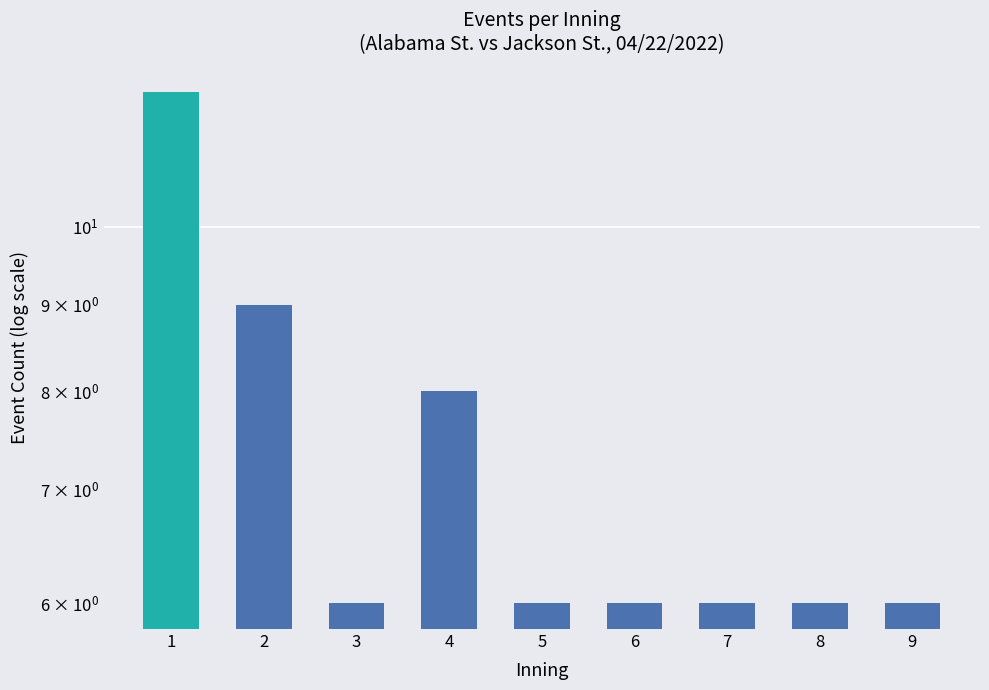

How many values exceed 6?

3